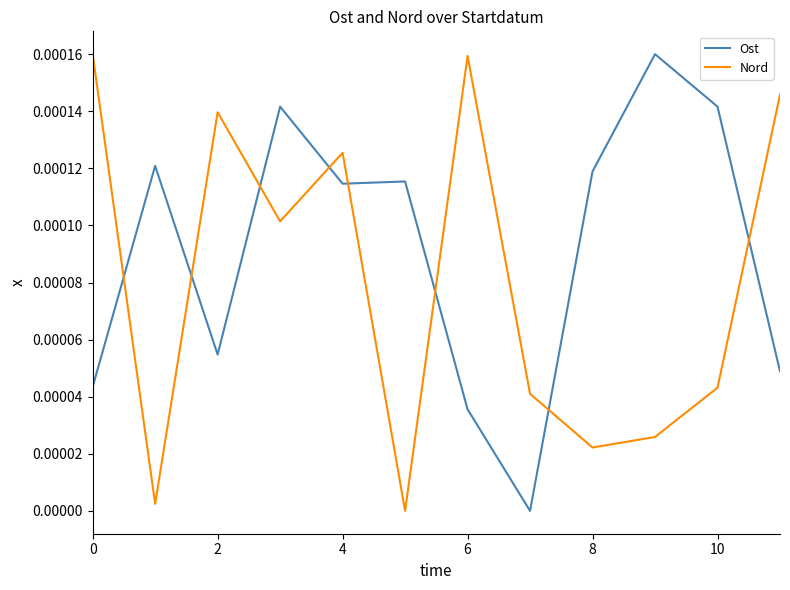

True or false: Nord and Ost intersect in this chart.

True